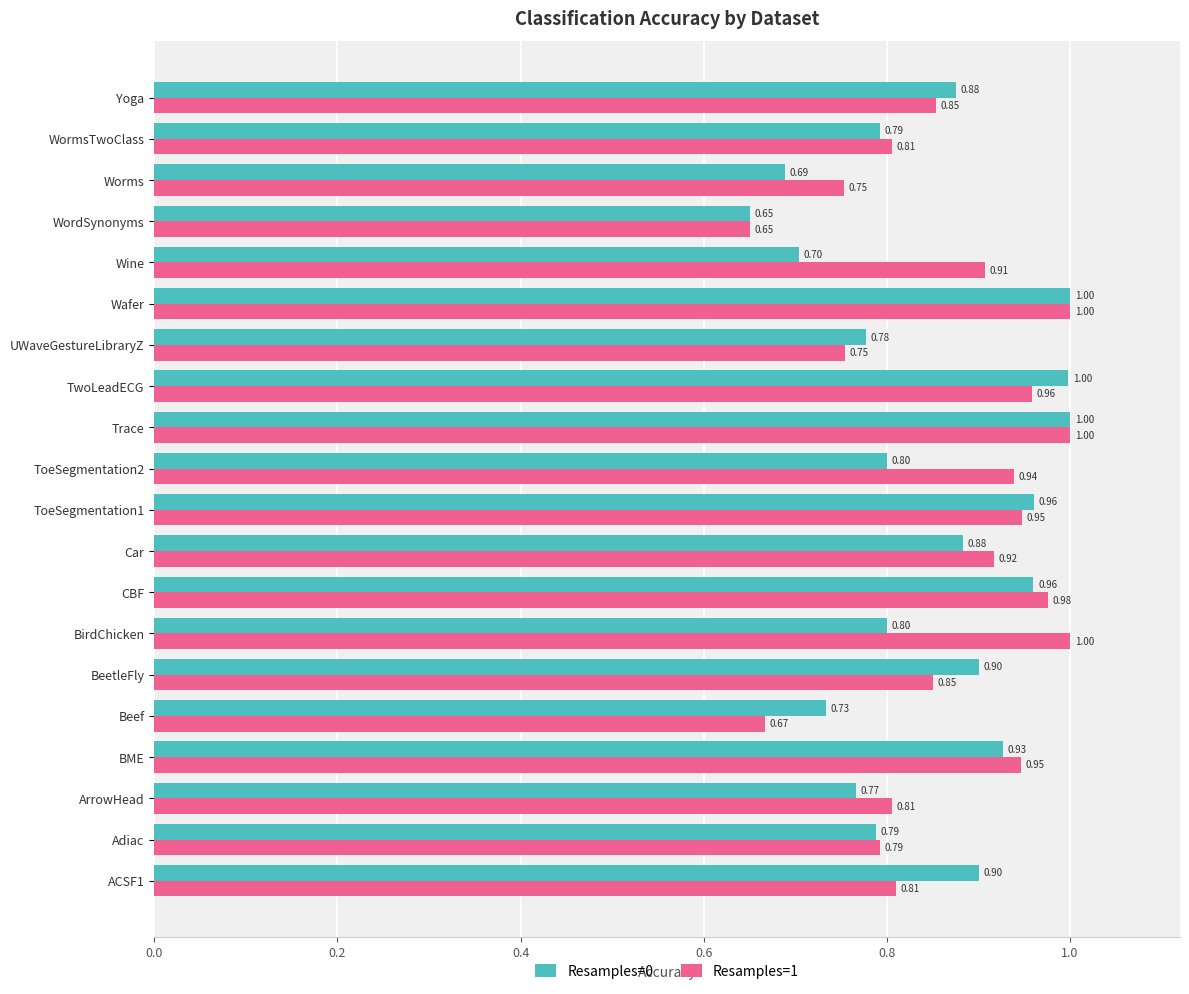

Where is Resamples=1 nearest to the value 0?

WordSynonyms